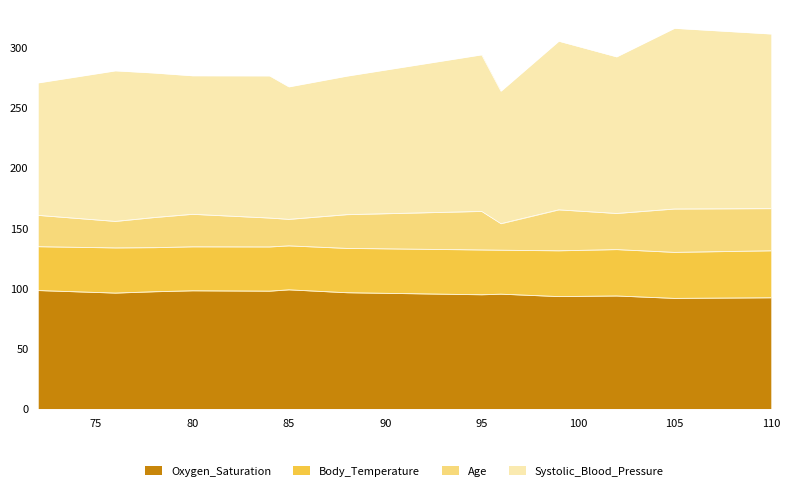

Which category has the lowest value in the Oxygen_Saturation series?

105